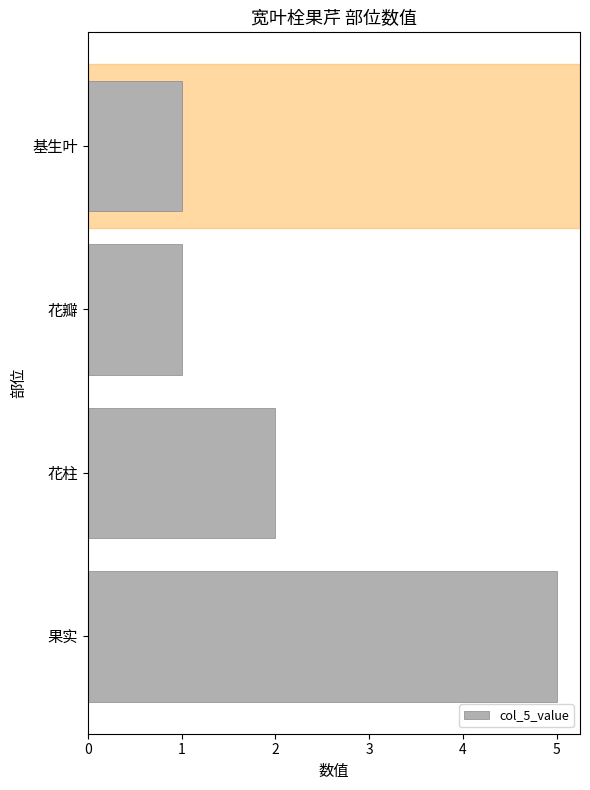

Which label corresponds to the largest value in the chart?

果实